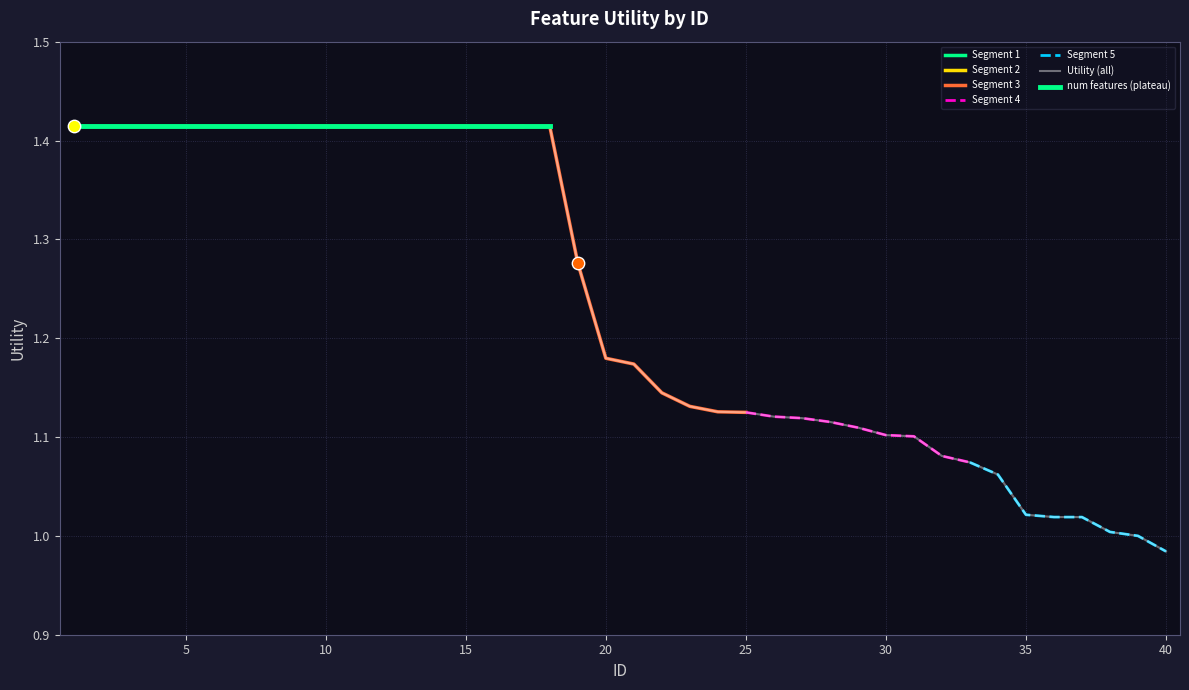

Approximately how many times larger is the value at 19 compared to 26?

1.1